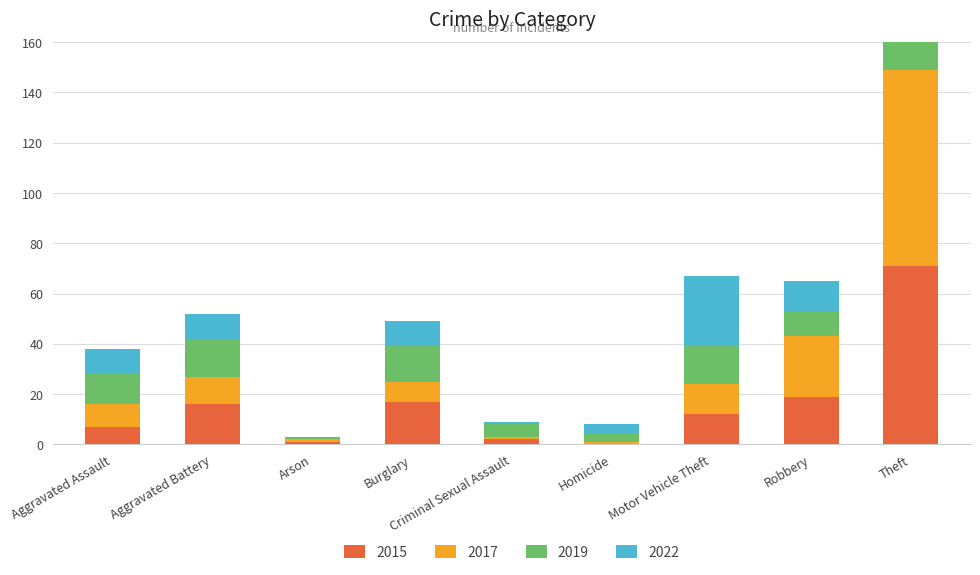

What is the difference between the second highest and minimum values in the 2015 series?

19